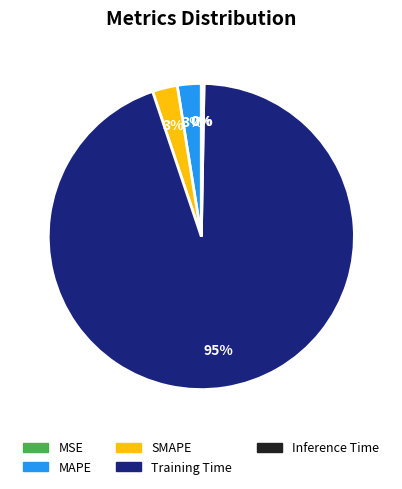

Does Training Time represent more than half of the total?

Yes